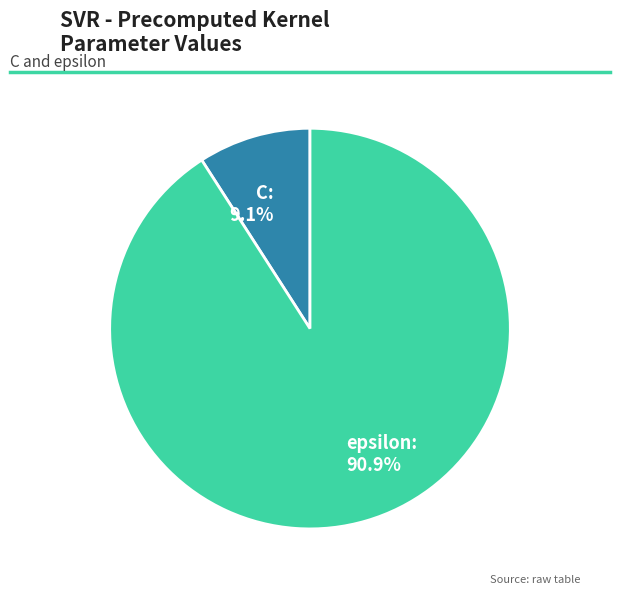

How much of the chart is everything except epsilon?

9.1%